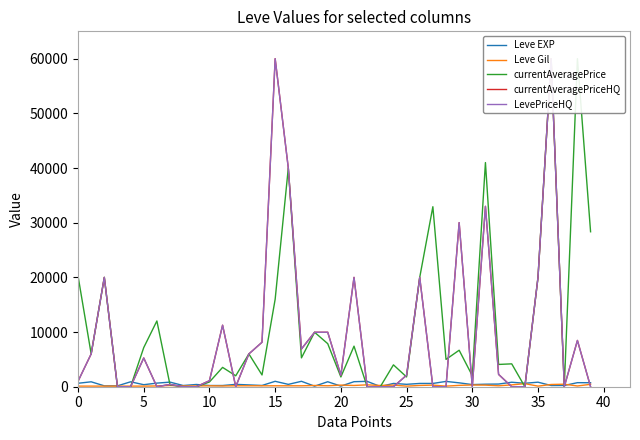

List the series in order of their peak value, lowest first.

Leve Gil, Leve EXP, currentAveragePrice, currentAveragePriceHQ, LevePriceHQ